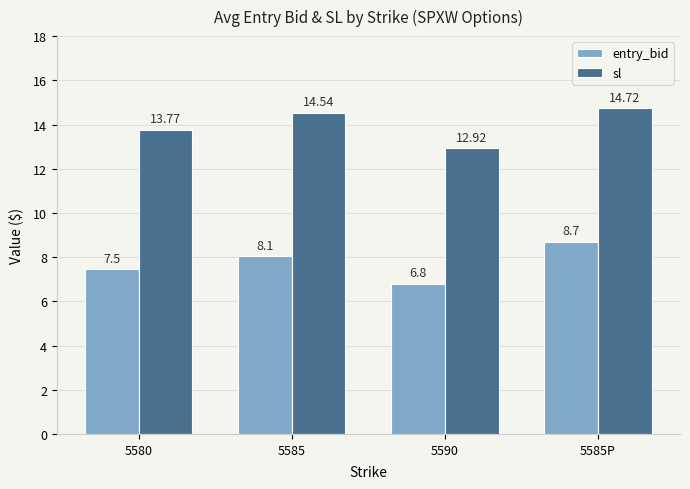

What is the difference between the sl values at 5590 and 5585?

1.6